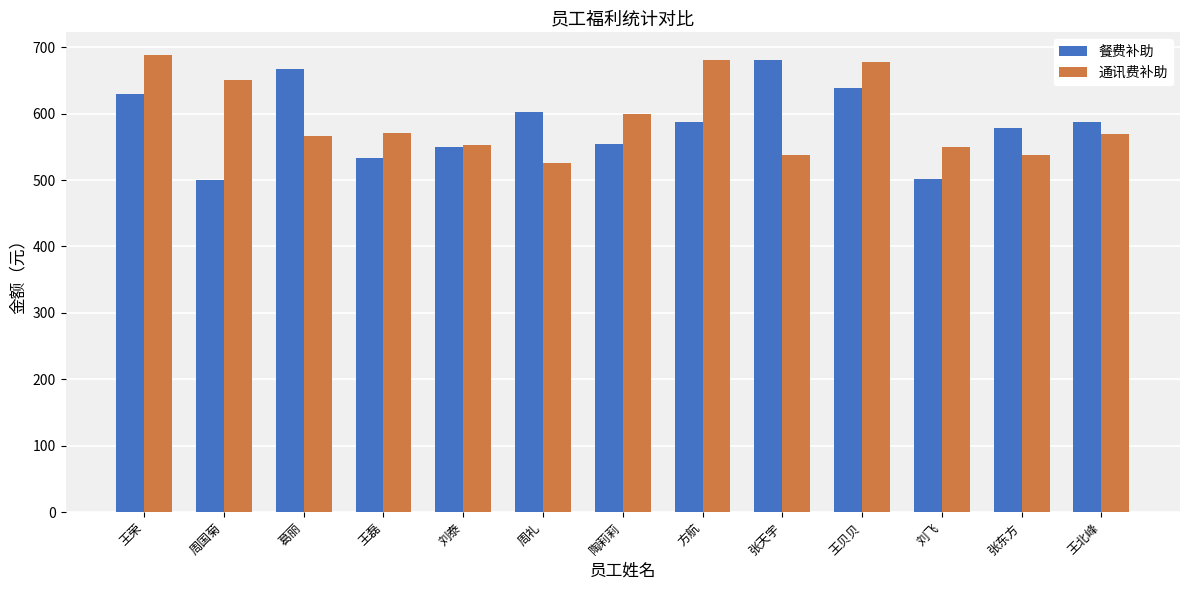

Is the value of 通讯费补助 at 葛丽 greater than the value of 餐费补助 at 王荣?

No